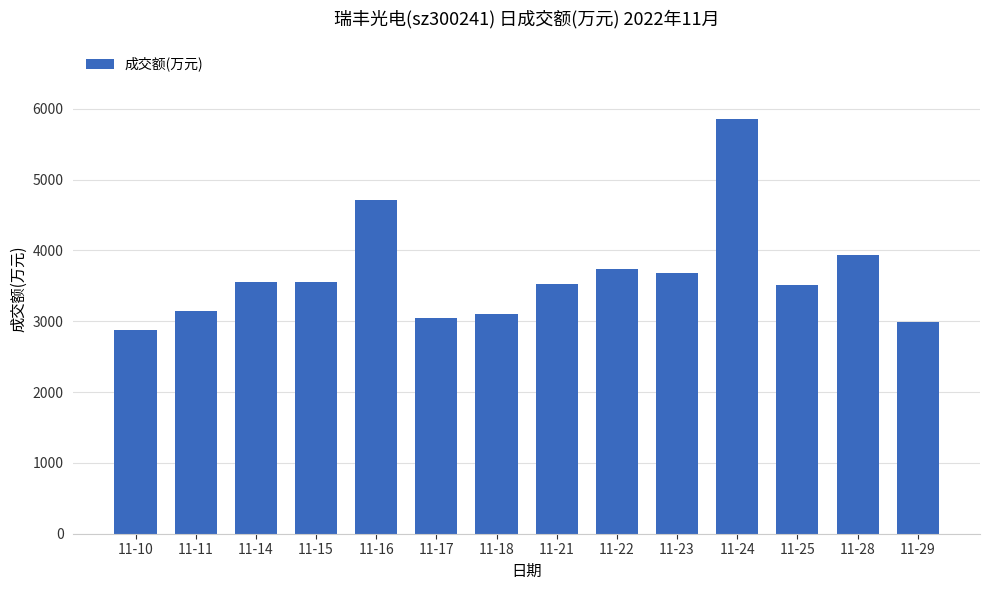

At which label is the value closest to 4370?

11-16